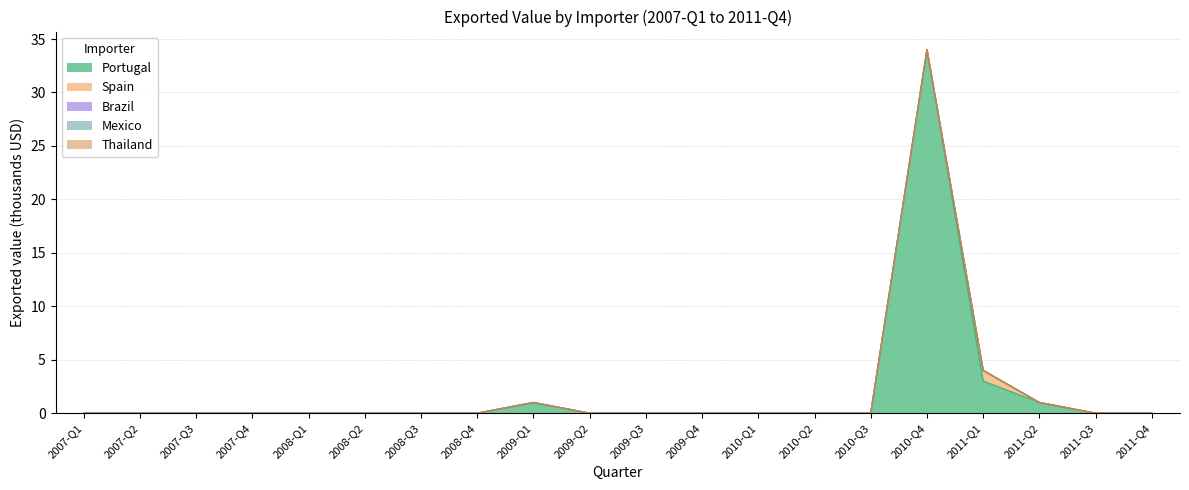

True or false: Portugal and Thailand intersect in this chart.

False